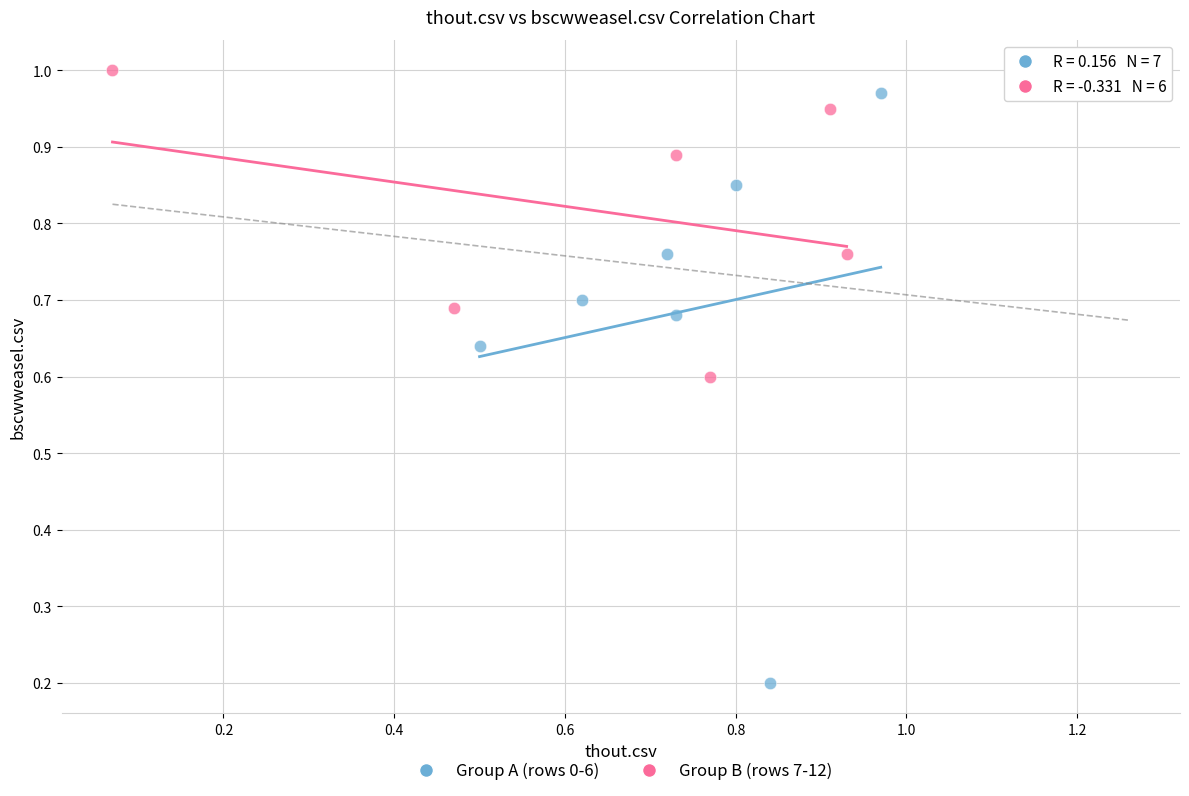

Which series has the largest Y range (max minus min)?

Group A (rows 0-6)